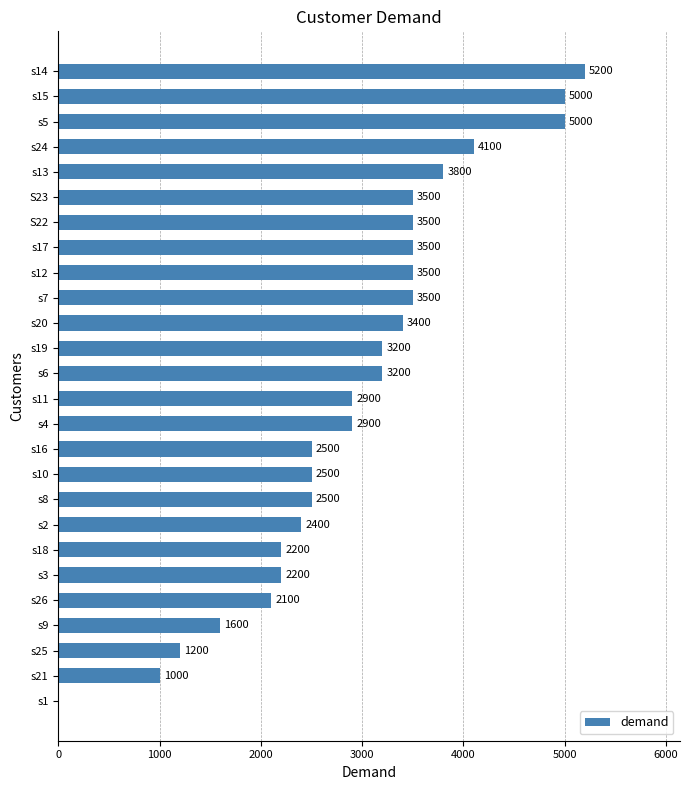

How many values are above zero?

25